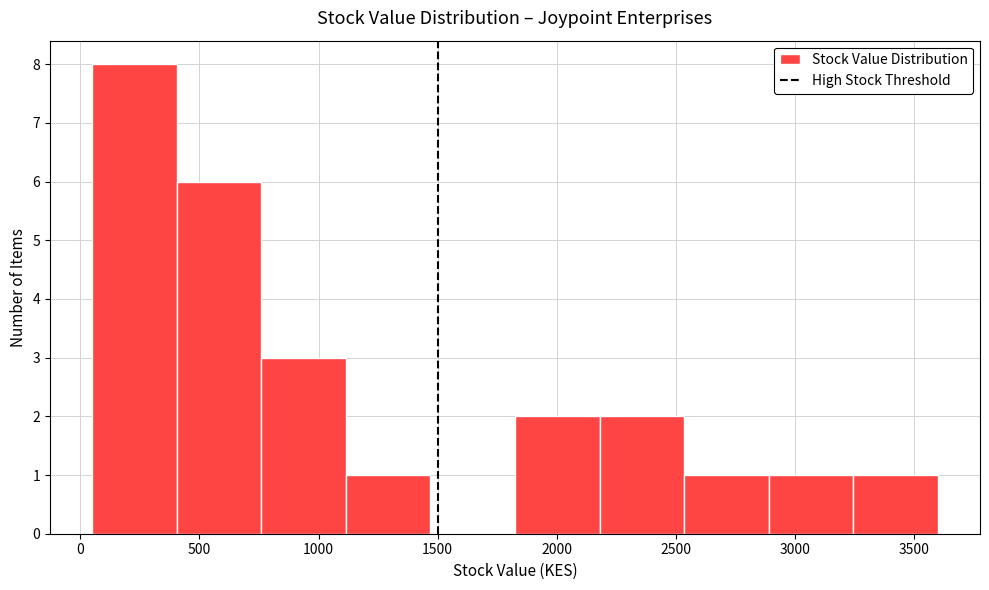

Which range on the x-axis has the tallest bar?

50 to 405